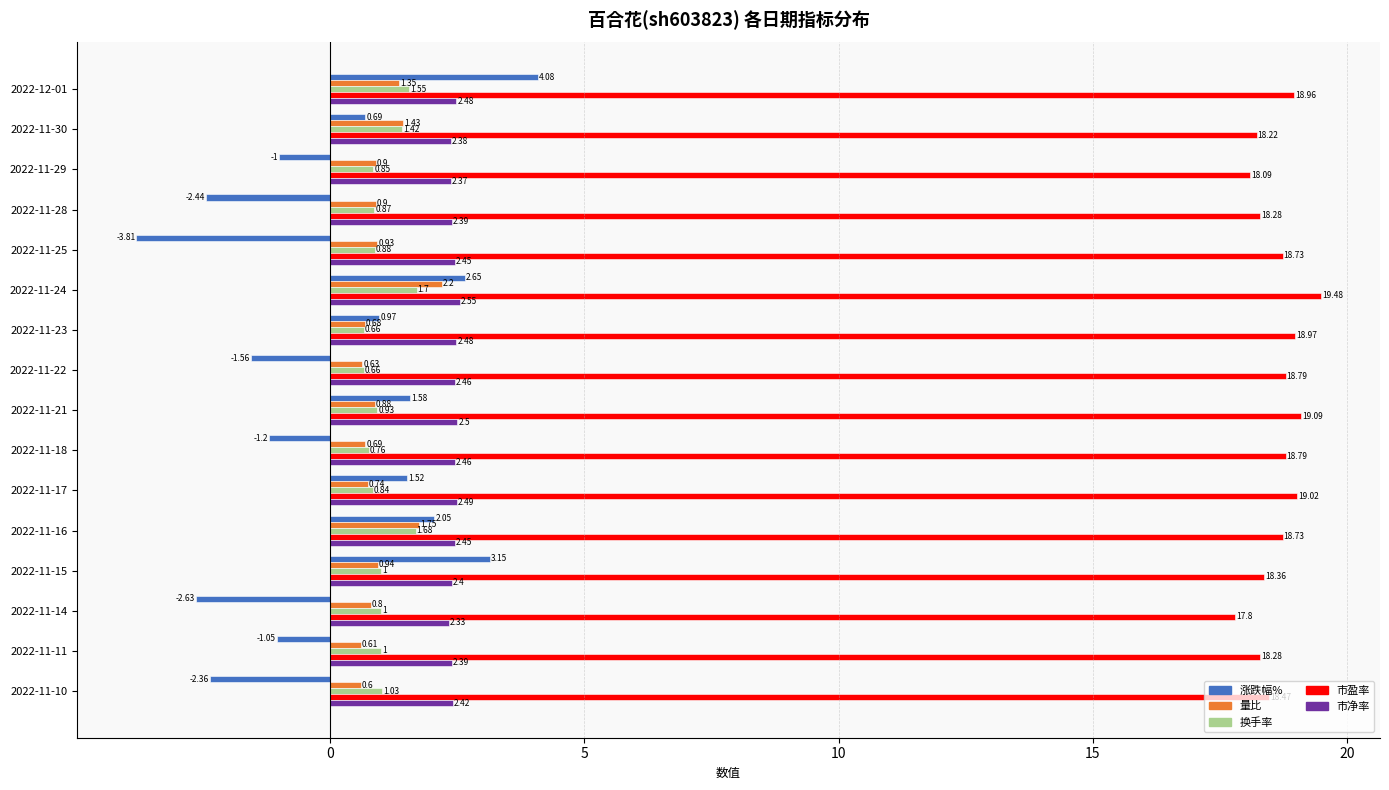

Between 2022-11-25 and 2022-11-15, which series saw the biggest shift?

涨跌幅%